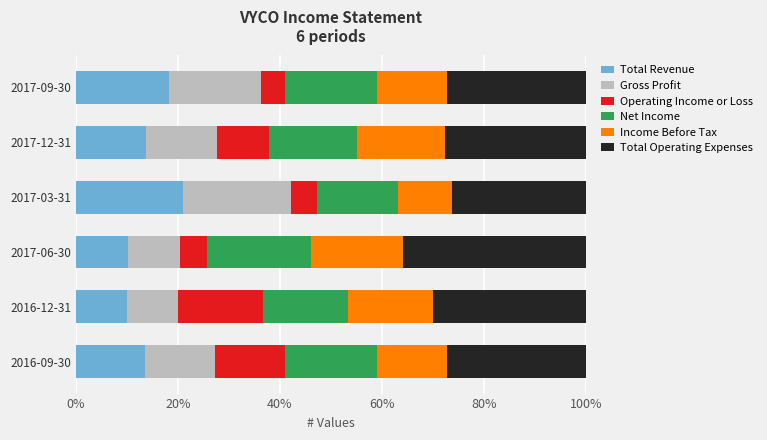

What is the maximum value for Total Revenue?

21.1